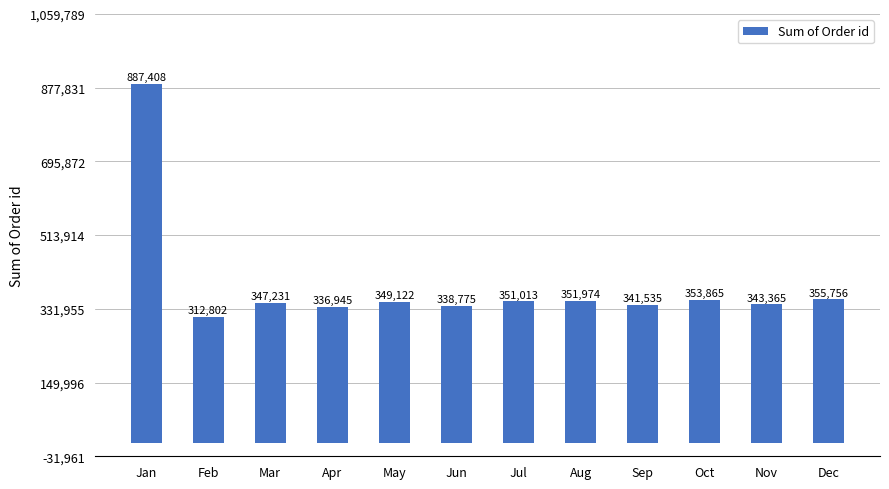

What is the difference between the values at Jul and Jan?

536395